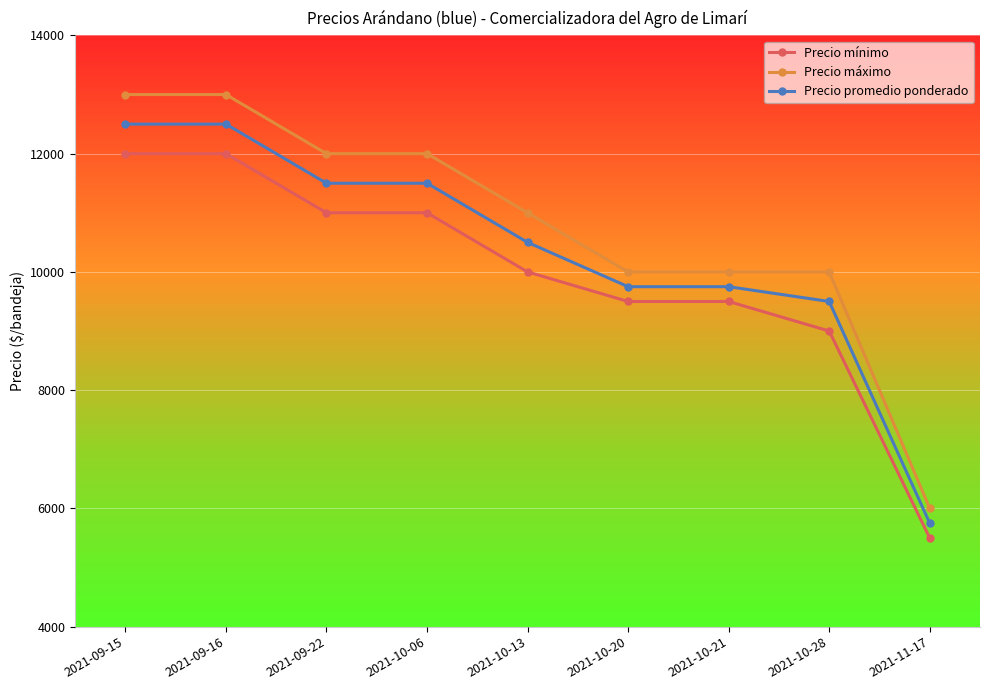

Which category has the lowest value in the Precio mínimo series?

2021-11-17